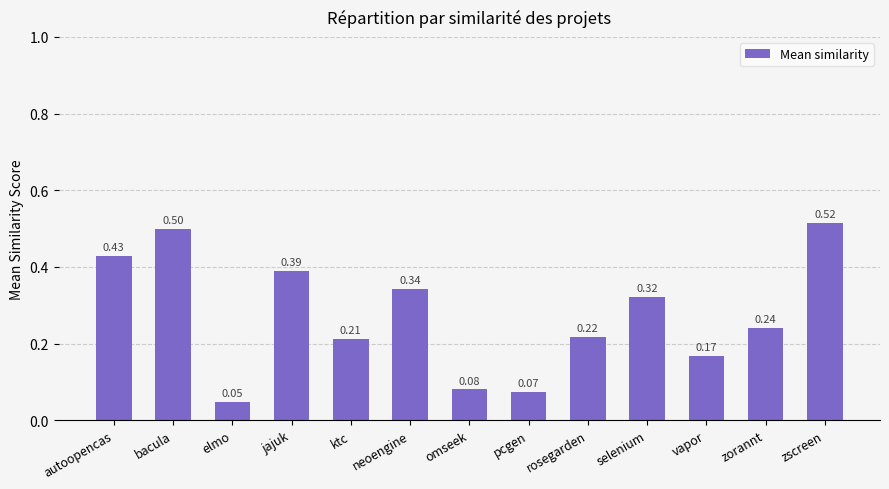

Rank the categories by value from highest to lowest.

zscreen, bacula, autoopencas, jajuk, neoengine, selenium, zorannt, rosegarden, ktc, vapor, omseek, pcgen, elmo